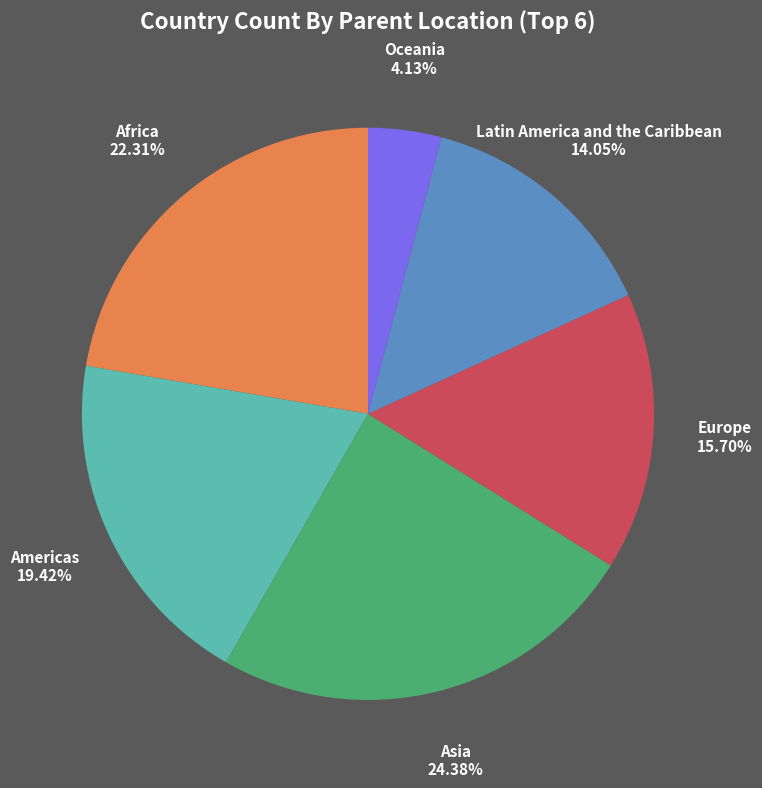

Does any single category account for the majority?

No